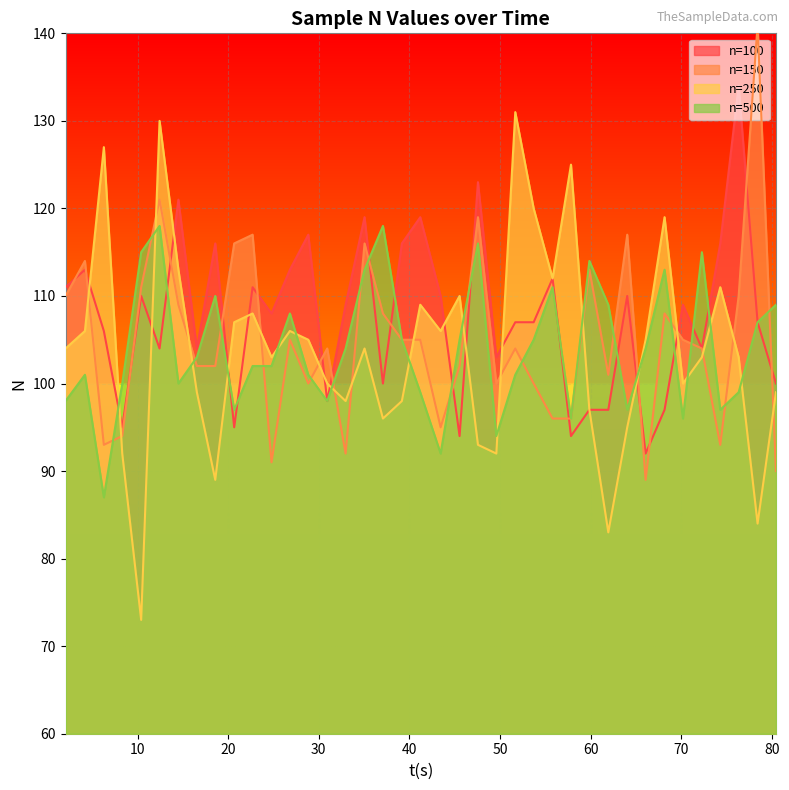

Where is the first local maximum for n=100?

4.18